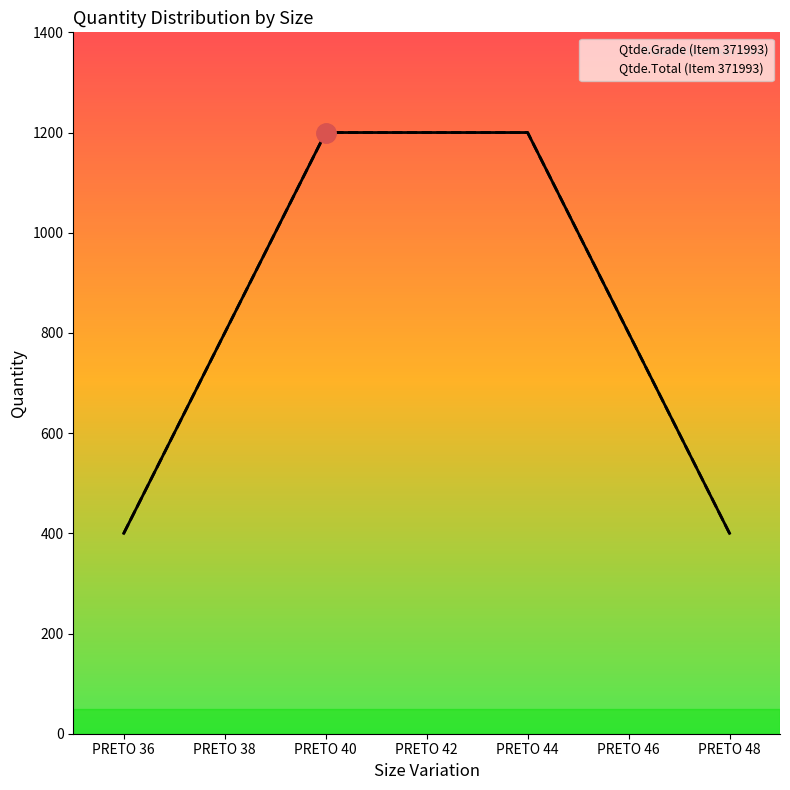

True or false: Qtde.Grade (Item 371993) and Qtde.Total (Item 371993) cross at least once.

False